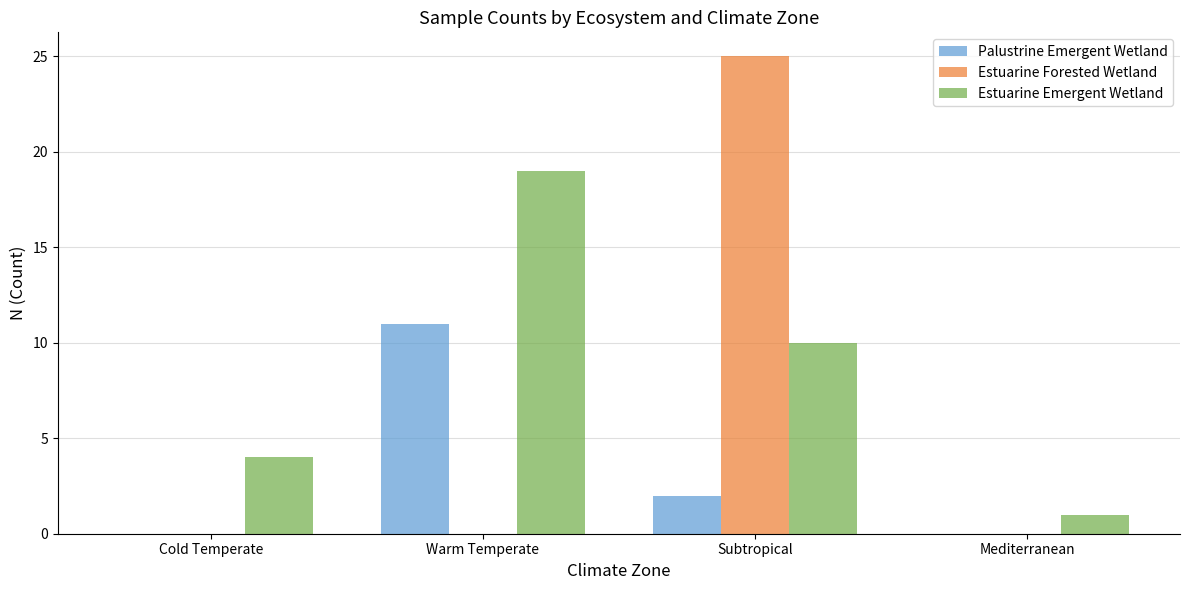

Between Cold Temperate and Mediterranean, which series saw the biggest shift?

Estuarine Emergent Wetland